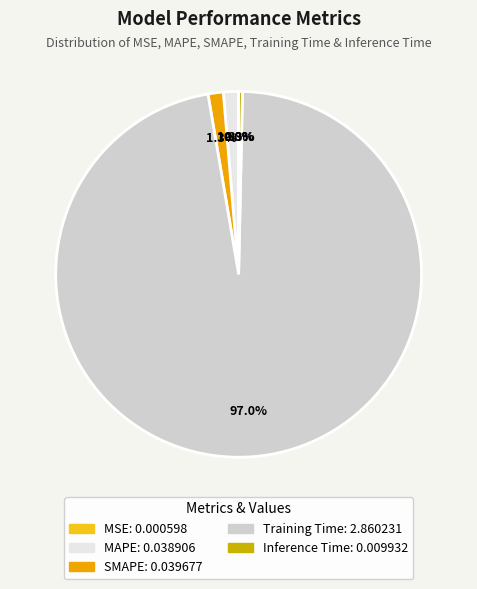

Which slice is the largest?

Training Time